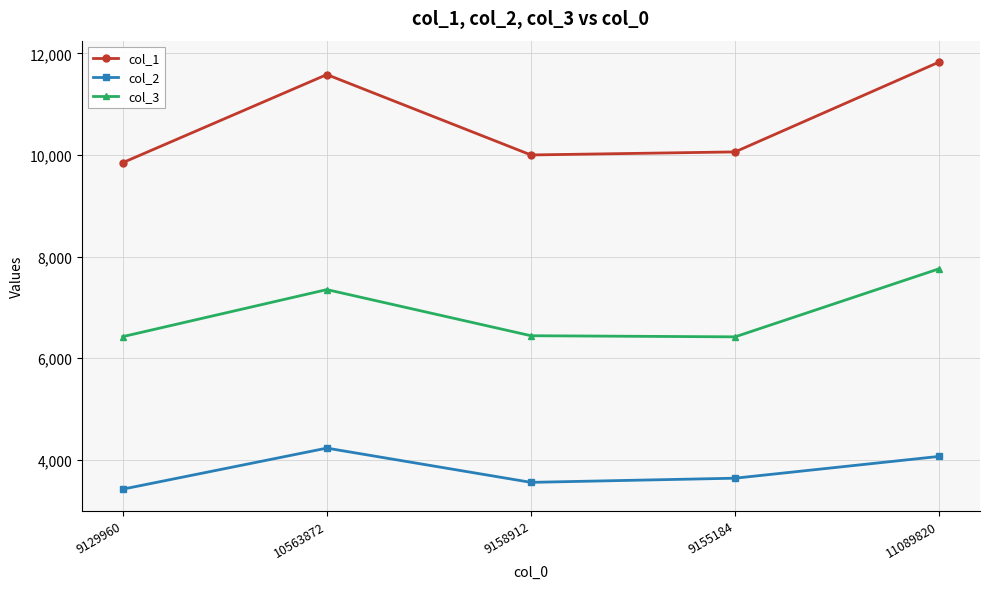

What is the label of the 1st point from the left?

9129960